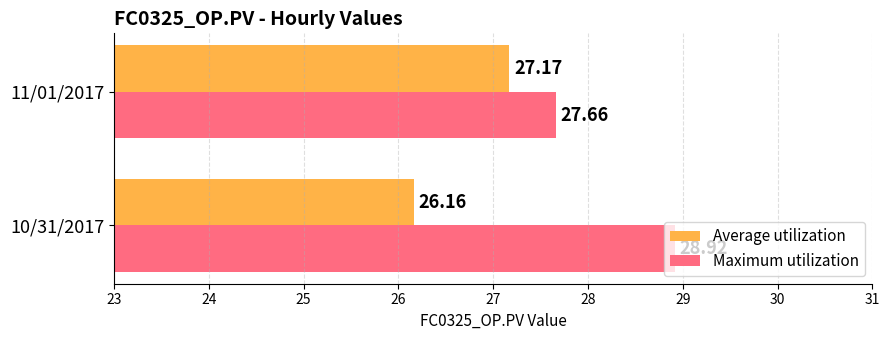

Which label corresponds to the largest value in the chart?

10/31/2017